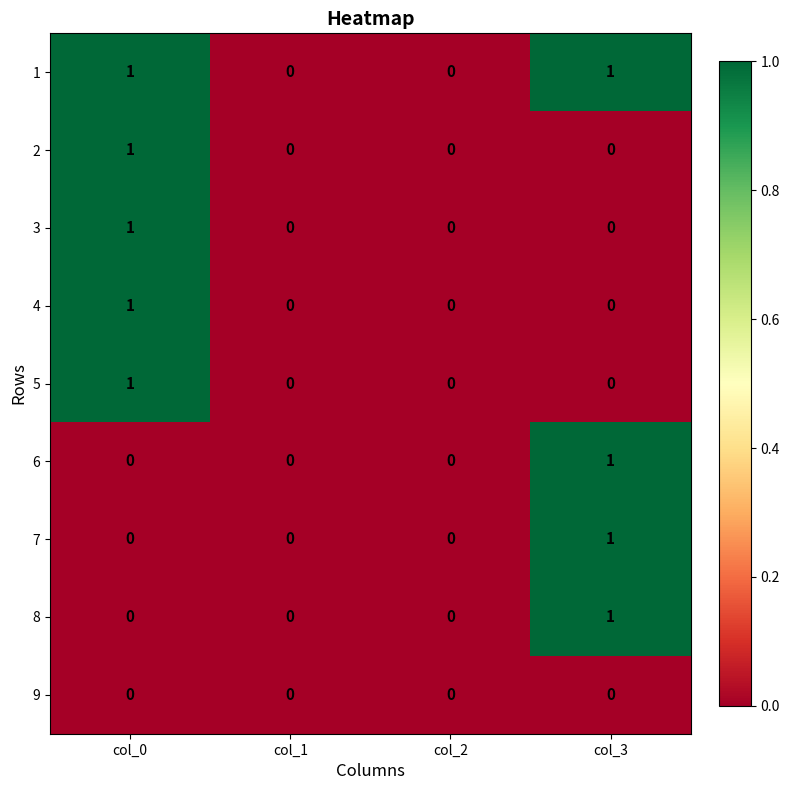

Count the number of data series in this chart.

9